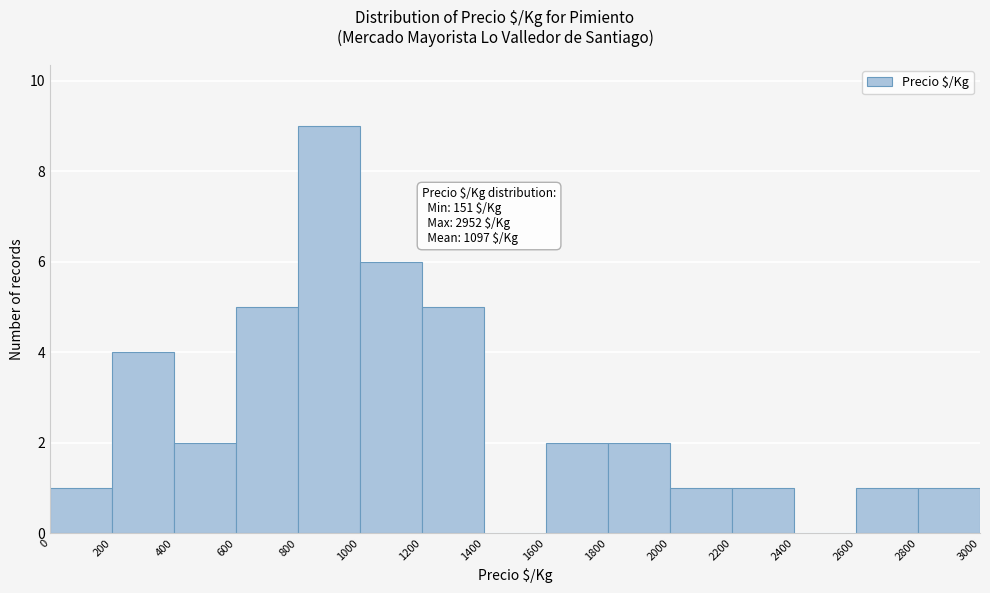

Over which range of the x-axis is the bar tallest?

800 to 1000